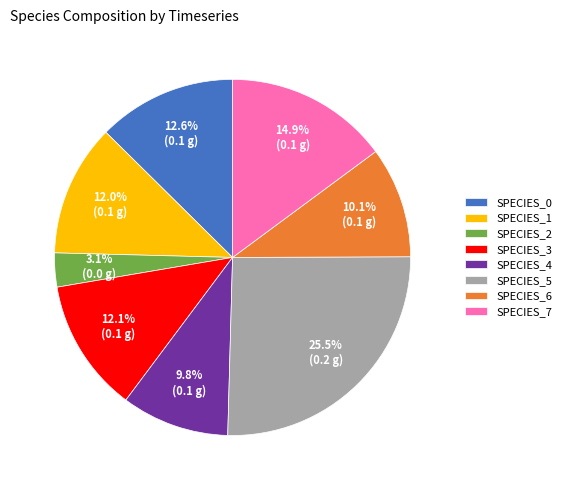

What percentage is NOT represented by SPECIES_1?

88.0%